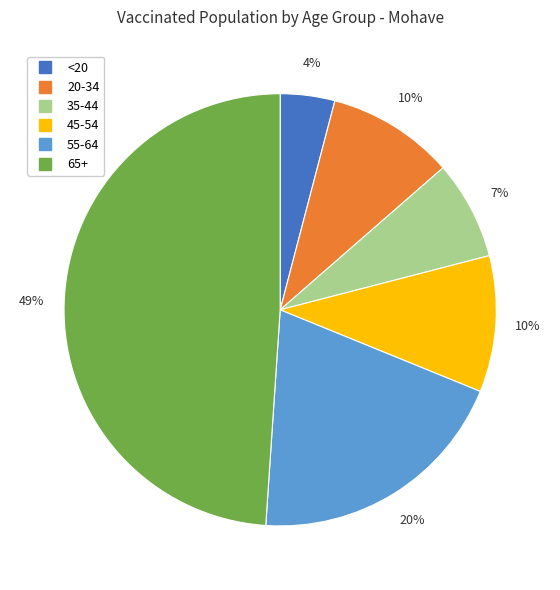

Is it true that 65+ is 49% of the pie?

True